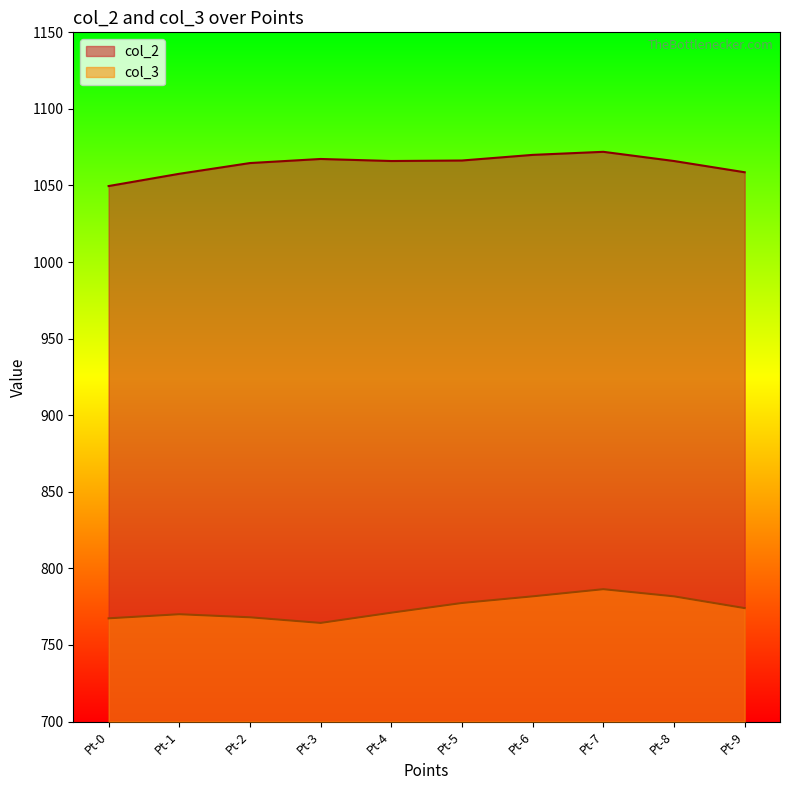

What is the smallest value displayed?

764.4